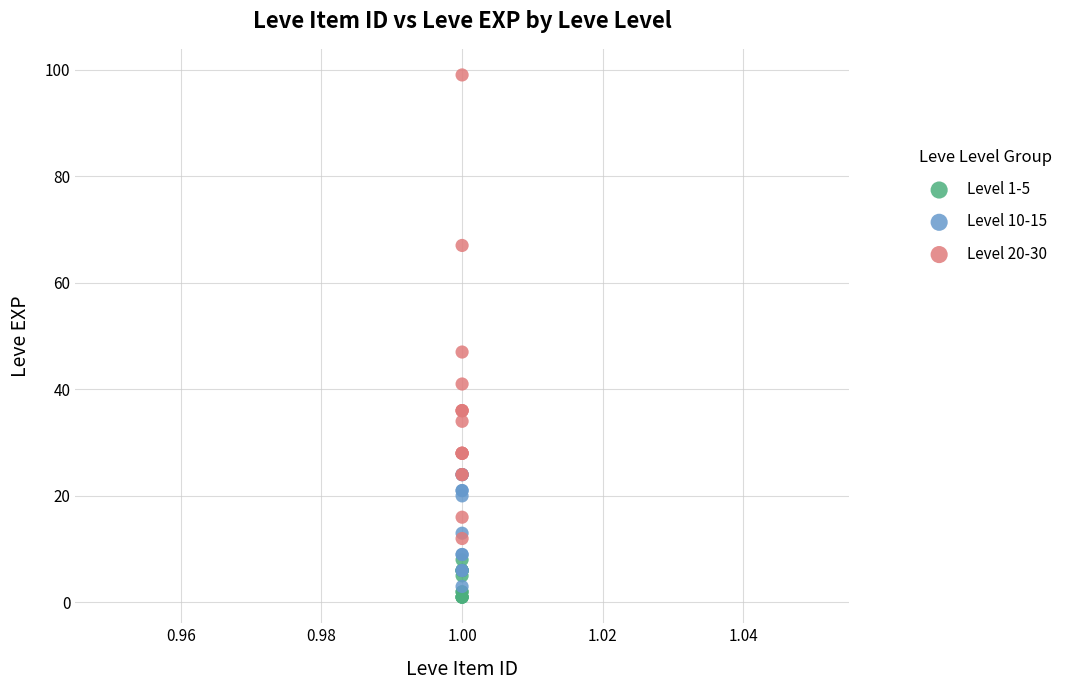

Which series has the widest spread of Y values?

Level 20-30